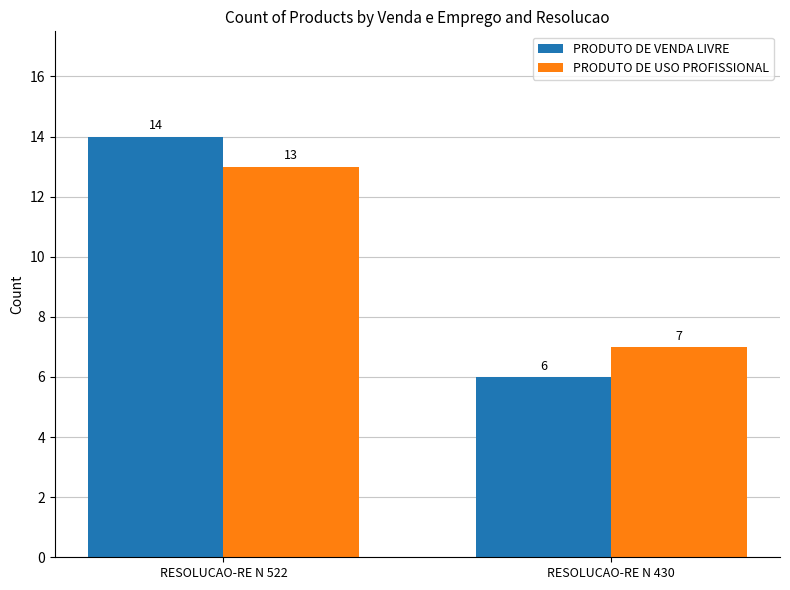

At which category is the sum across all series the highest?

RESOLUCAO-RE N 522